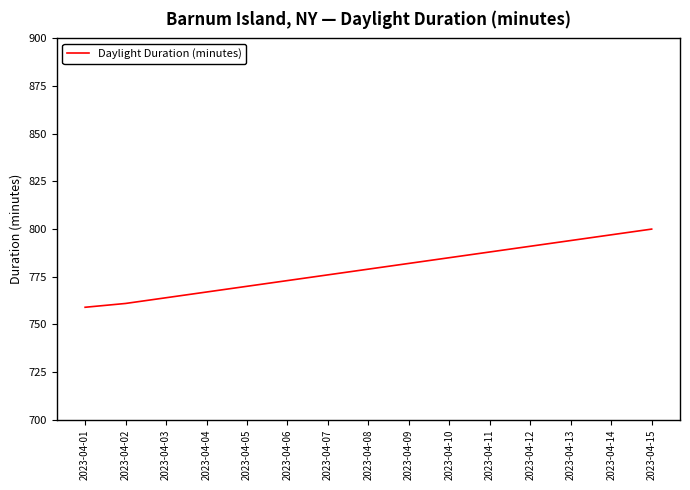

What is the change in value from 2023-04-03 to 2023-04-11?

+24